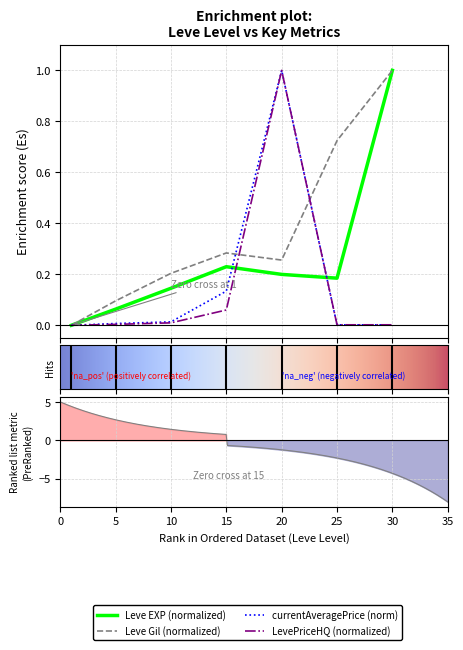

How many values in Leve EXP are above zero?

6